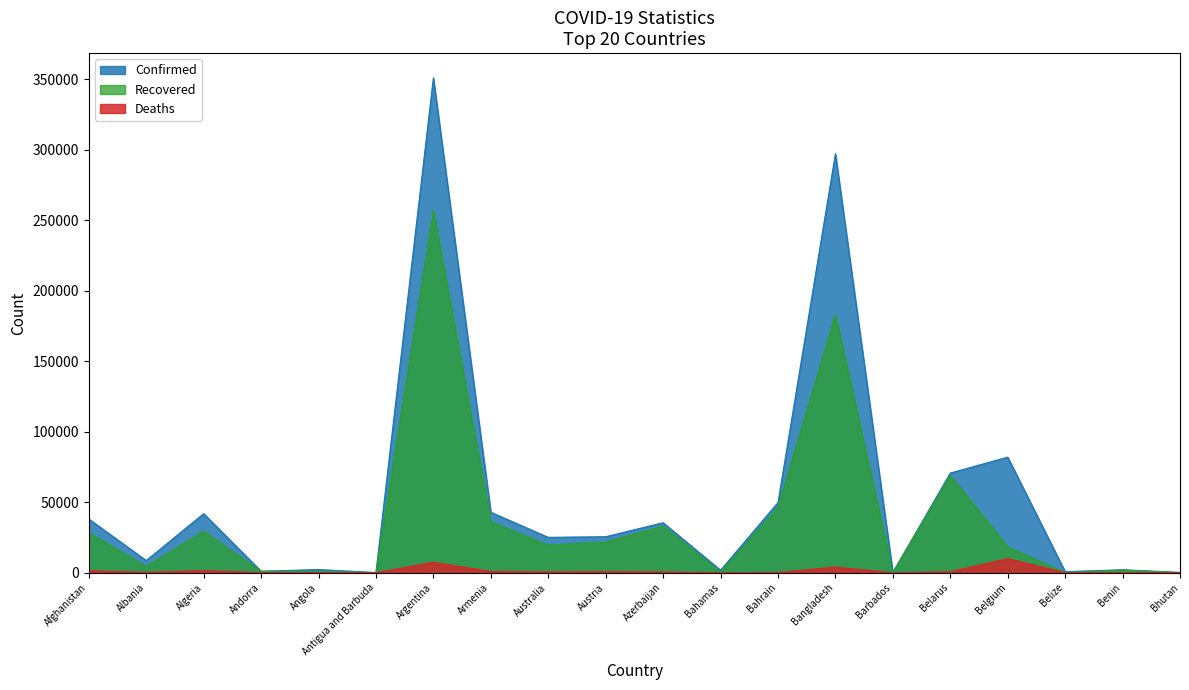

At which label is Deaths closest to 4996?

Bangladesh